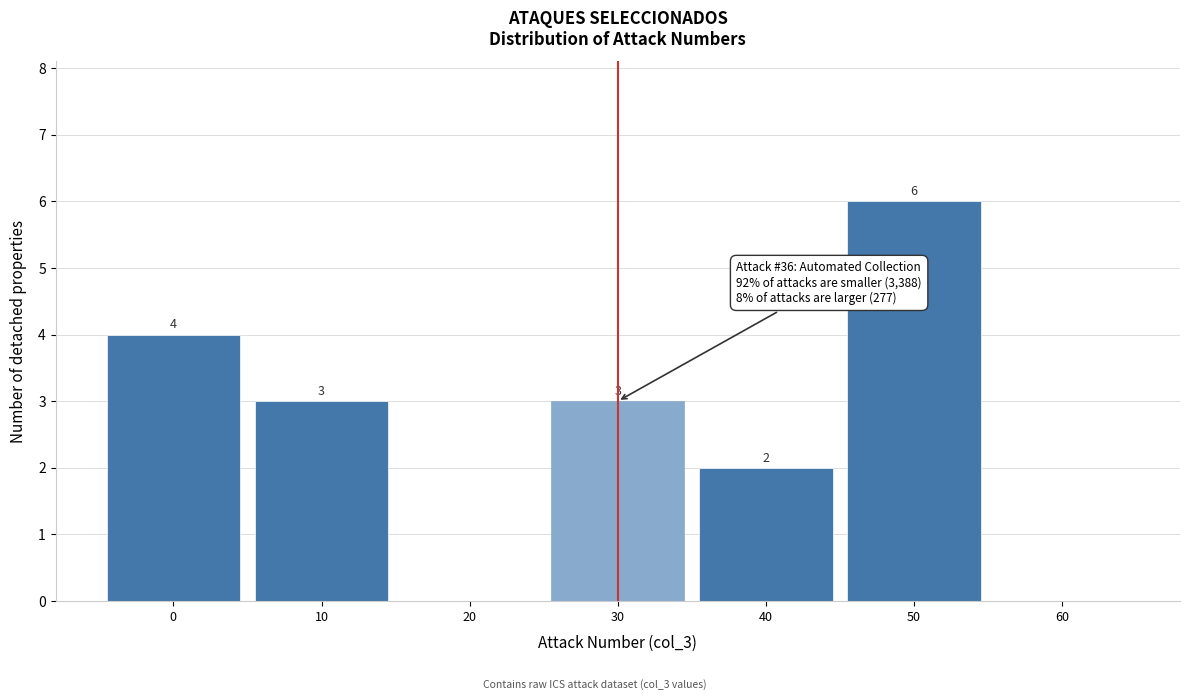

Reading right to left, what are all the values shown in this chart?

60=0	50=6	40=2	30=3	20=0	10=3	0=4